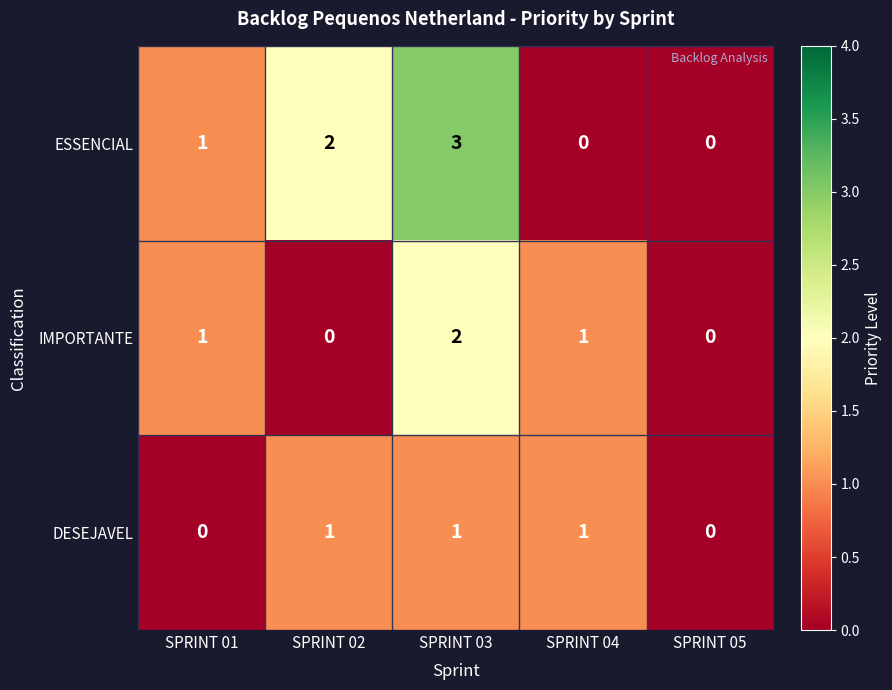

Which series has the largest range (max minus min)?

ESSENCIAL